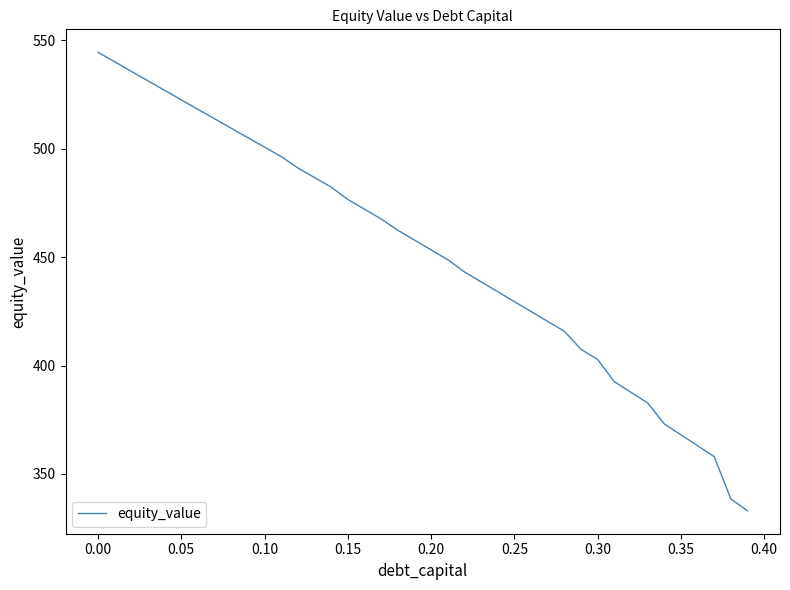

What is the maximum value shown in the chart?

544.6